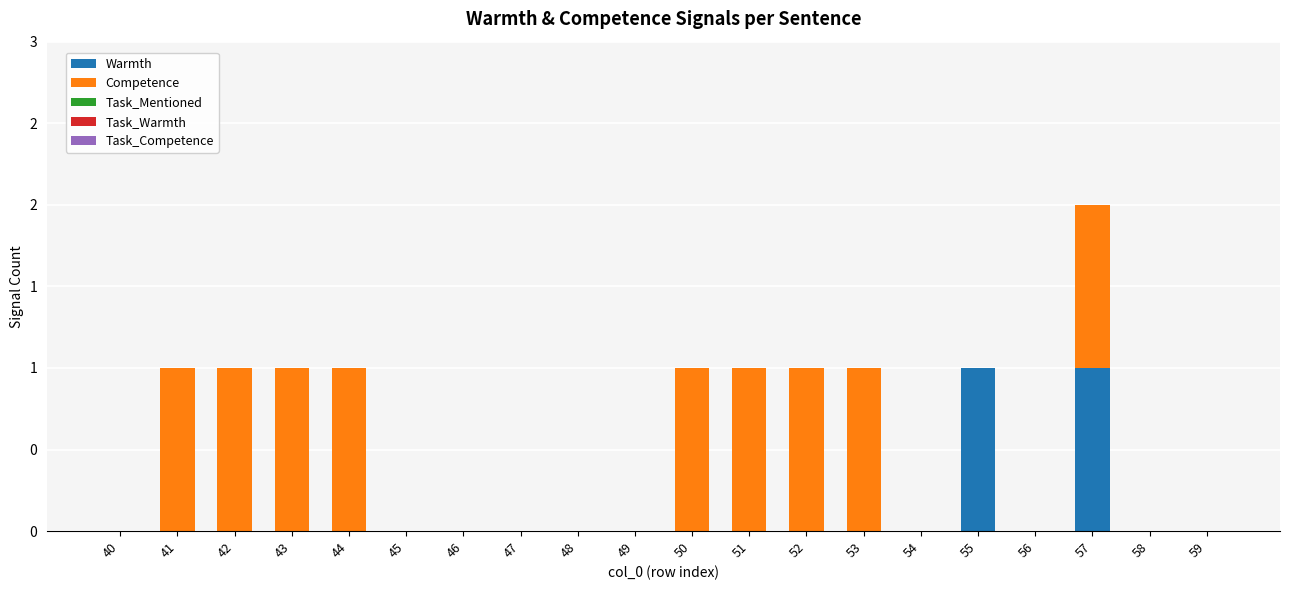

What are all the series names shown in the legend?

Warmth, Competence, Task_Mentioned, Task_Warmth, Task_Competence